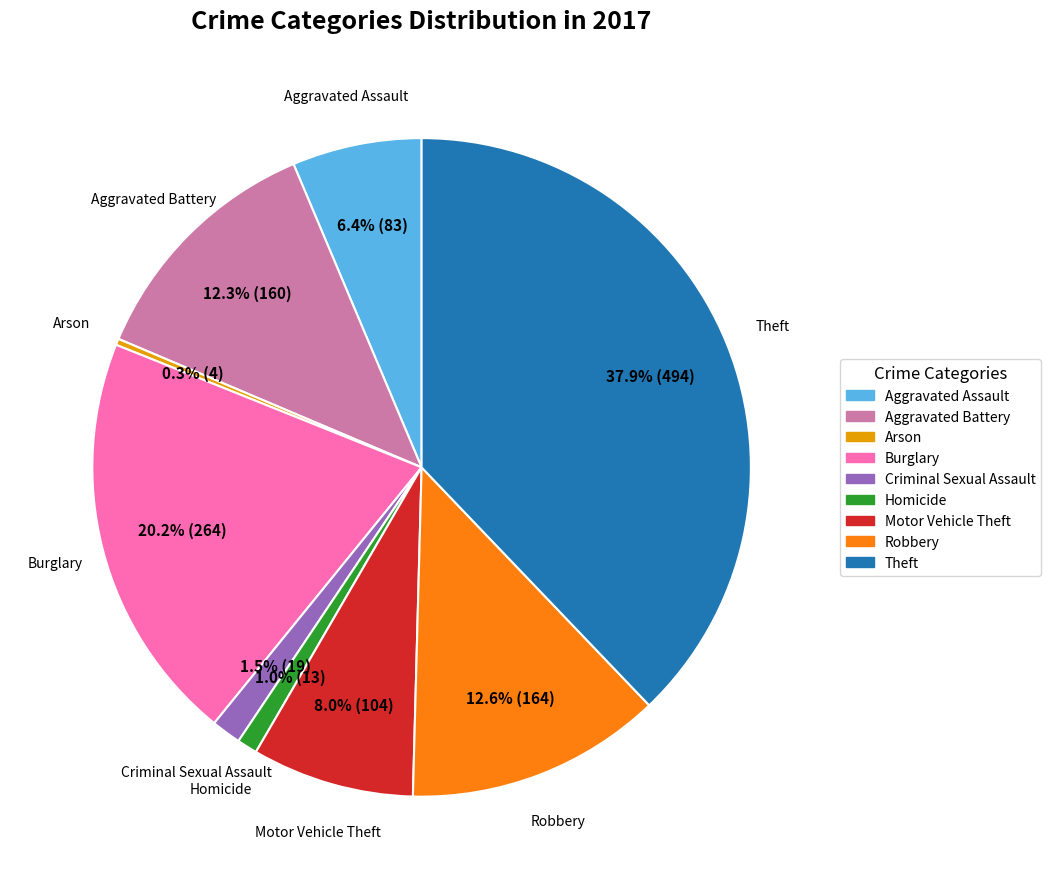

Approximately how many times larger is the value at Robbery compared to Theft?

0.3